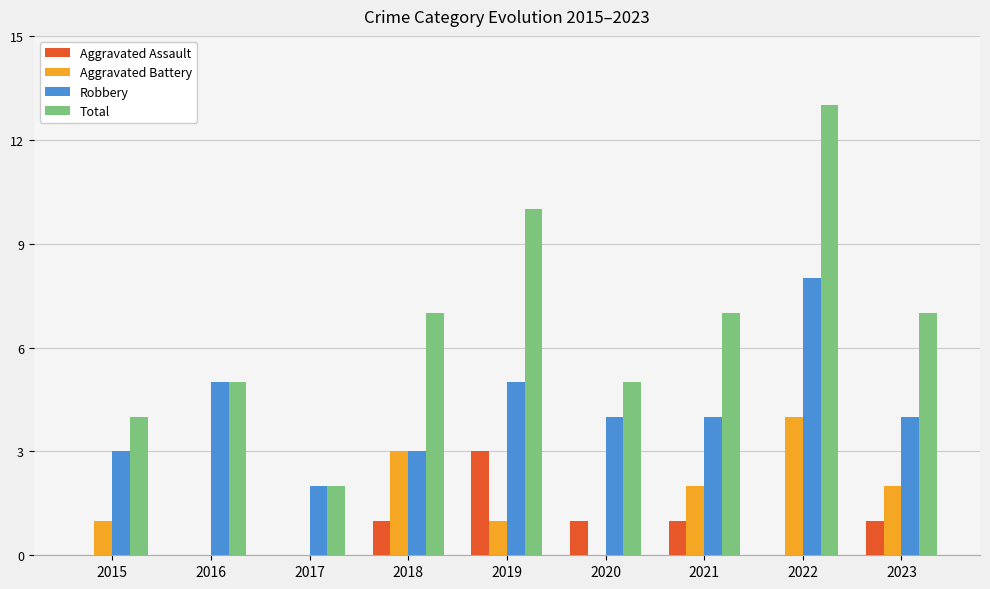

Count the number of categories in the chart.

9